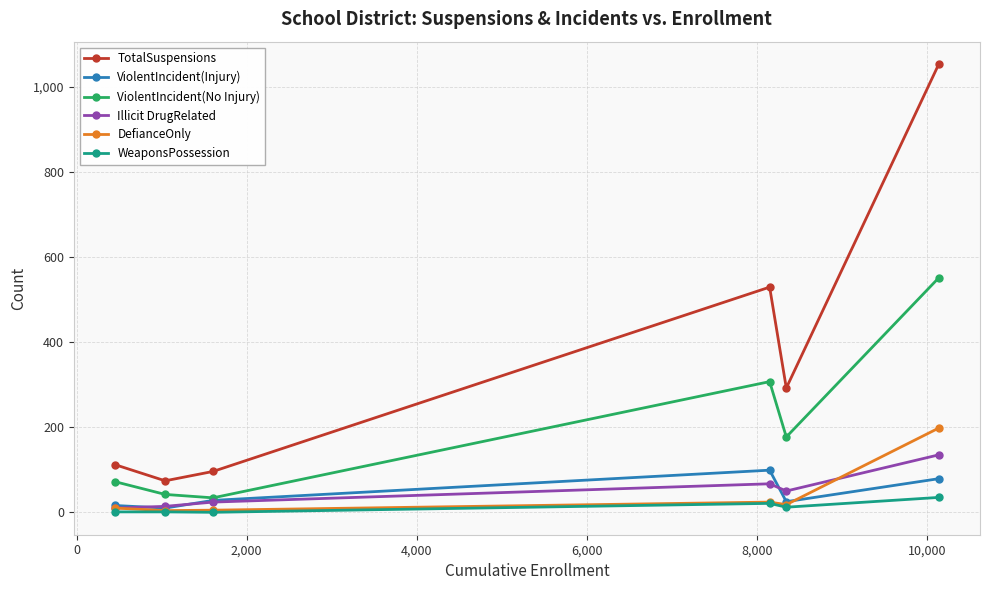

Which series has the largest total across all categories?

TotalSuspensions